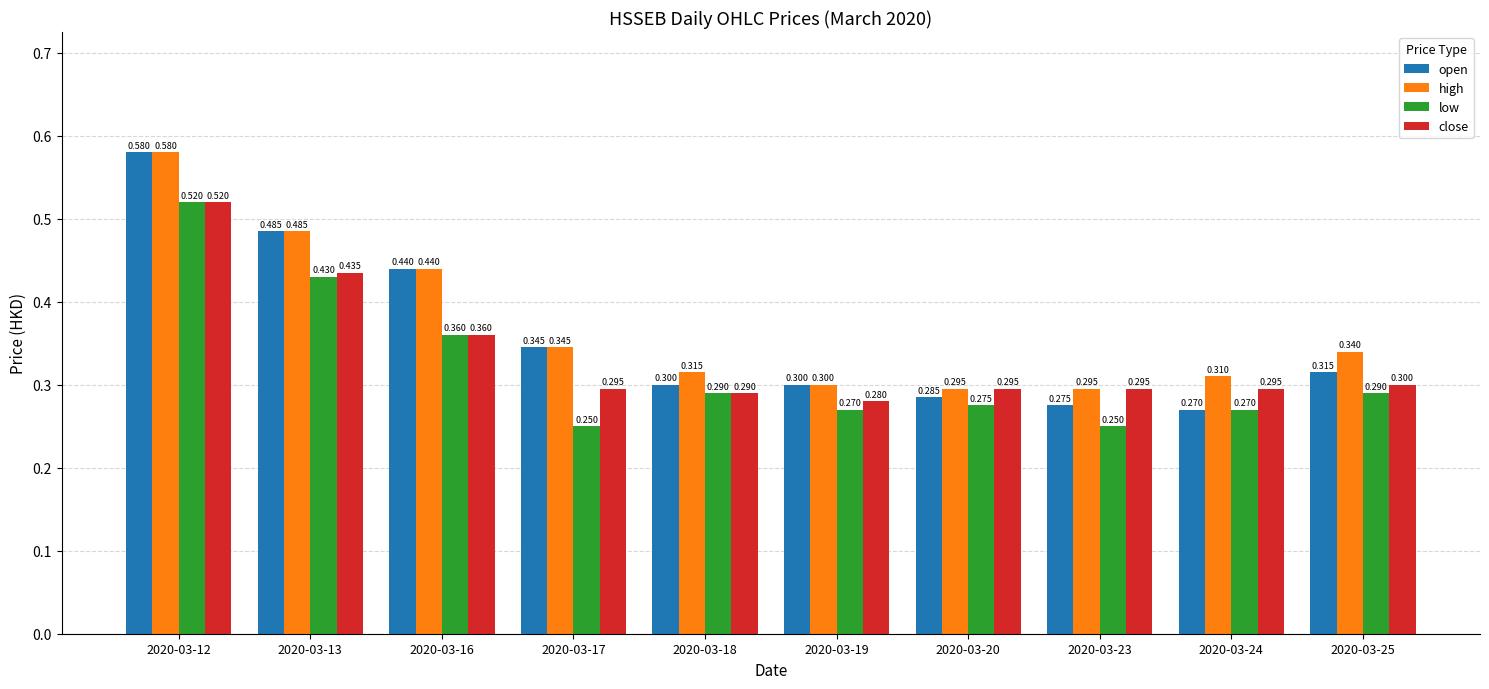

List the series in order of their overall mean, highest first.

high, open, close, low